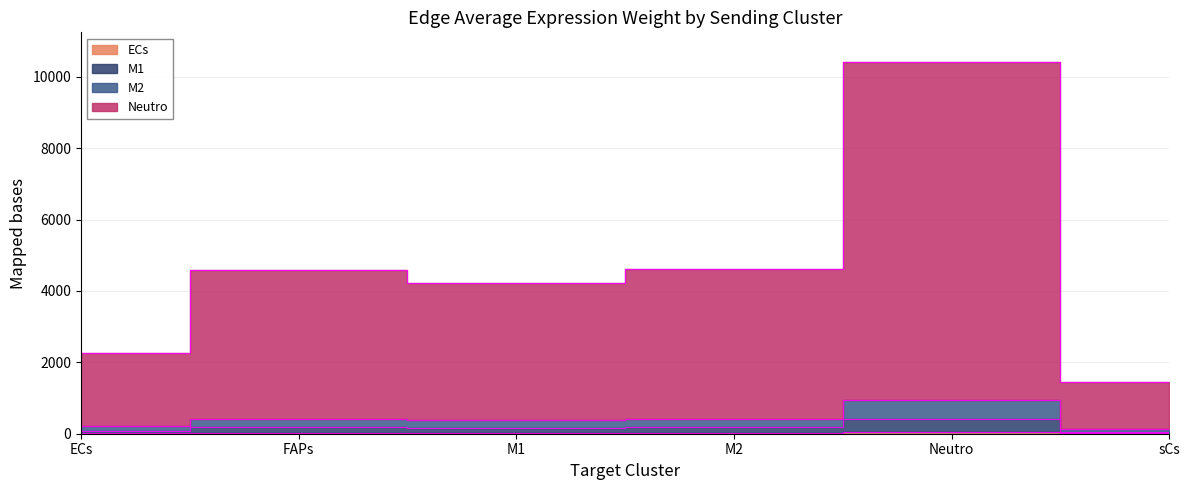

What is the average value of the ECs_edge_avg series?

24.8